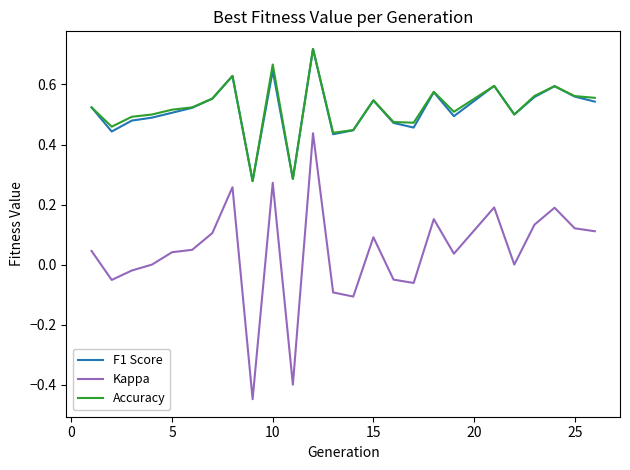

True or false: Kappa and F1 Score intersect in this chart.

False